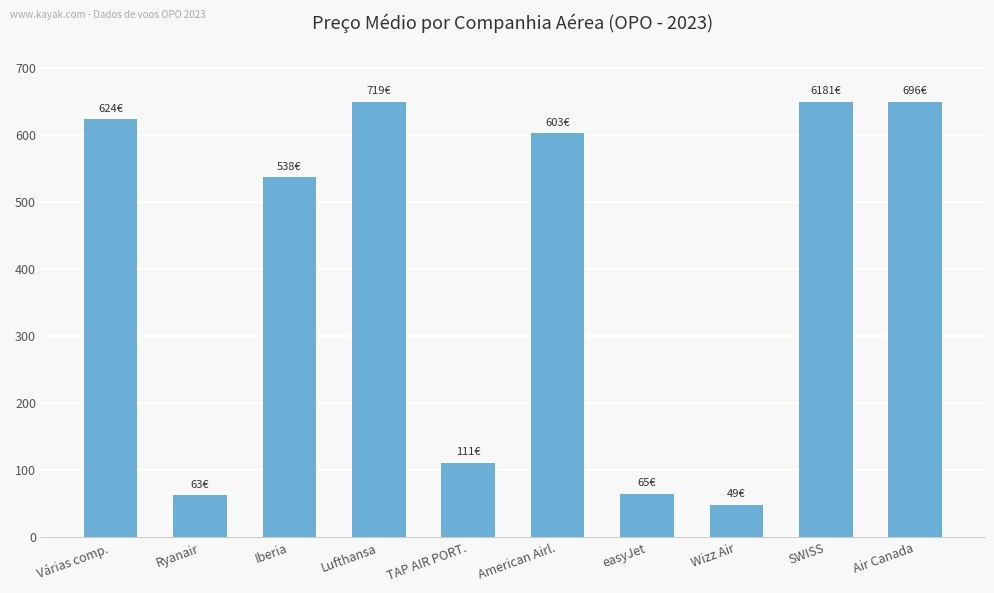

How many values exceed 602?

5